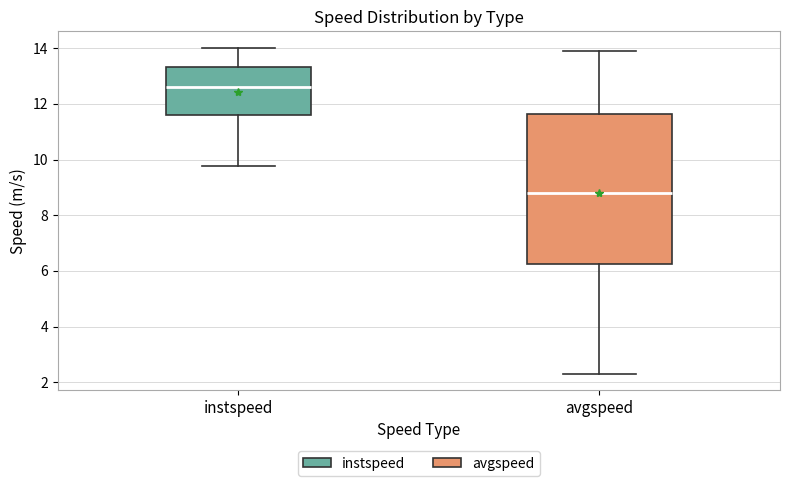

Reading left to right, read every box against the y-axis: the position of its median line, the range the box covers, and the ends of its whiskers. The values are not printed on the chart, so give them approximately, as read against the axis.

instspeed: median 12.6, box 11.6 to 13.4, whiskers 9.8 to 14.0
avgspeed: median 8.8, box 6.2 to 11.6, whiskers 2.4 to 13.8